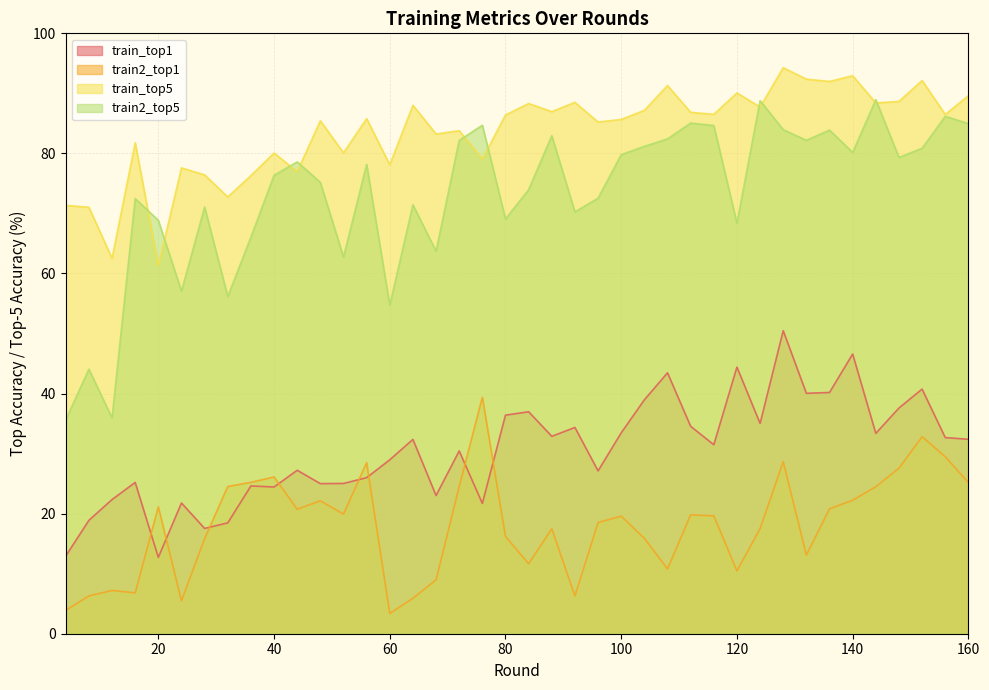

Where is the first local minimum for train_top1?

20